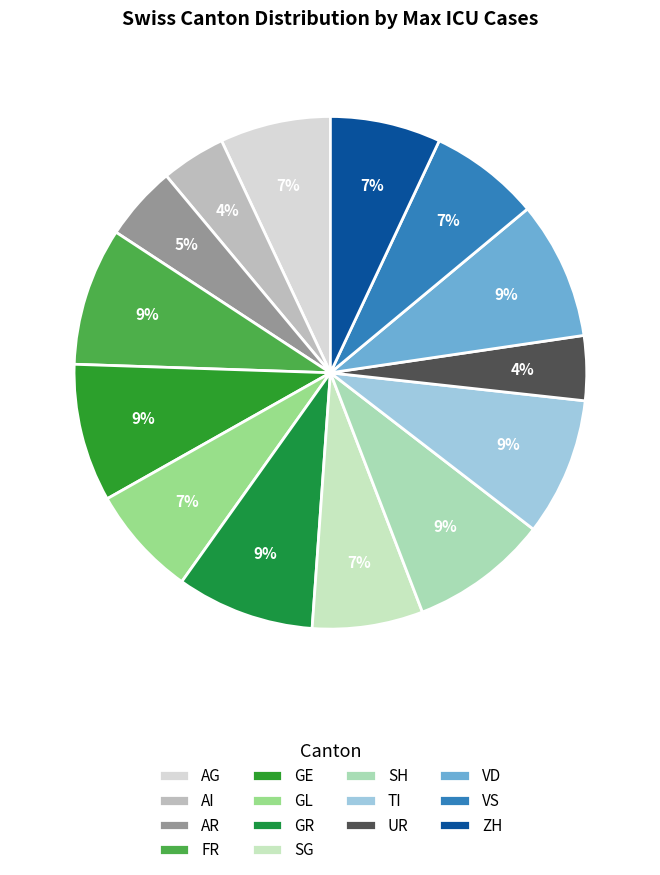

How many slices are in this pie chart?

14